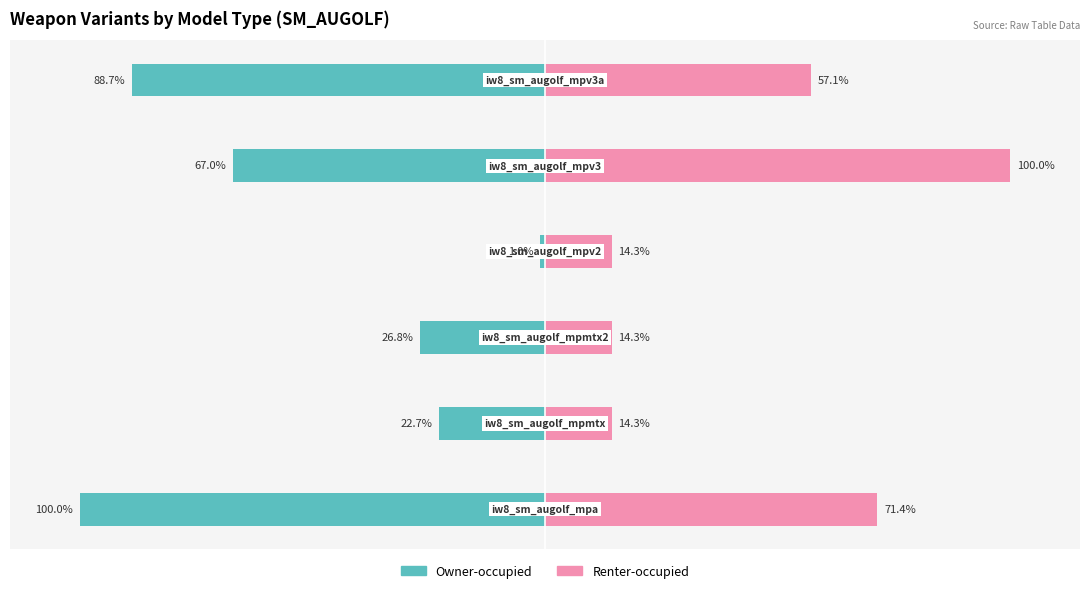

Rank the categories by Owner-occupied value from lowest to highest.

0, 5, 4, 2, 1, 3